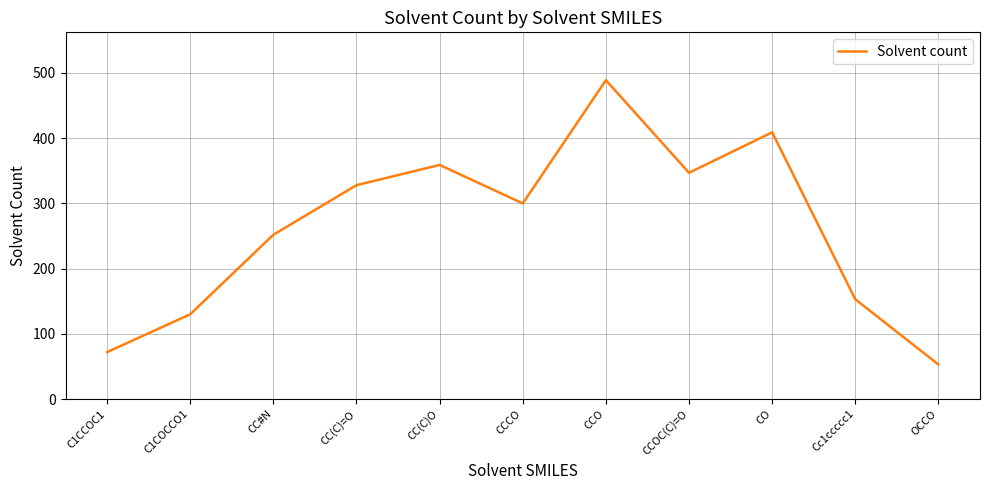

Does the chart have visible grid lines?

Yes